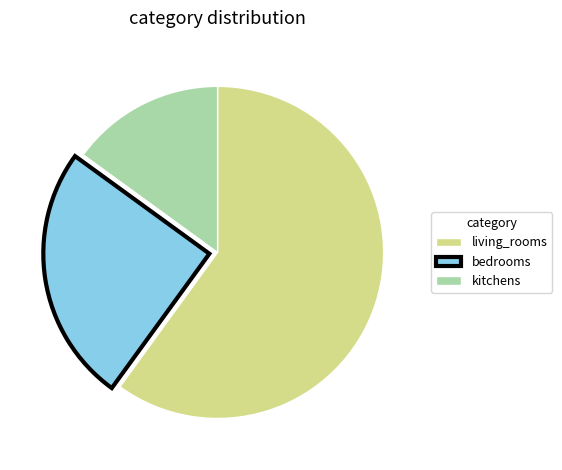

Is there a majority slice in this chart?

Yes